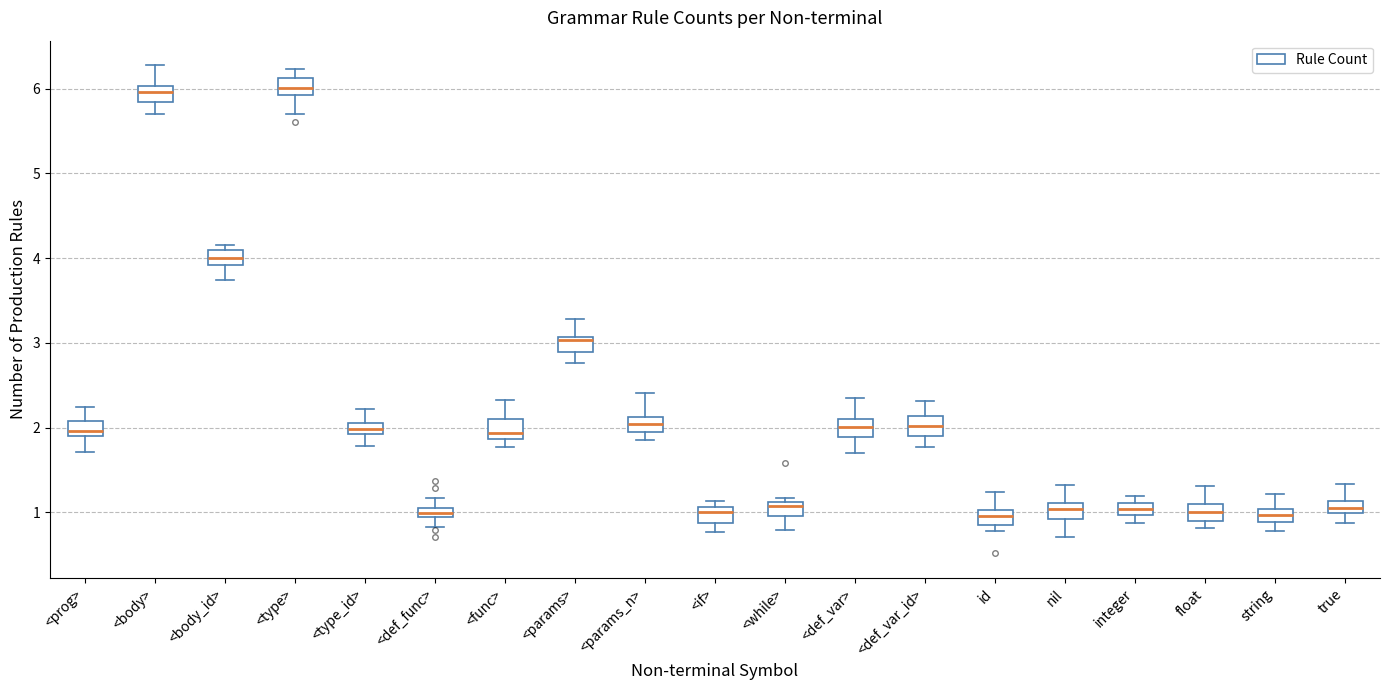

Where does the upper whisker of the box for id end on the y-axis? The values are not printed on the chart, so give them approximately, as read against the axis.

1.2